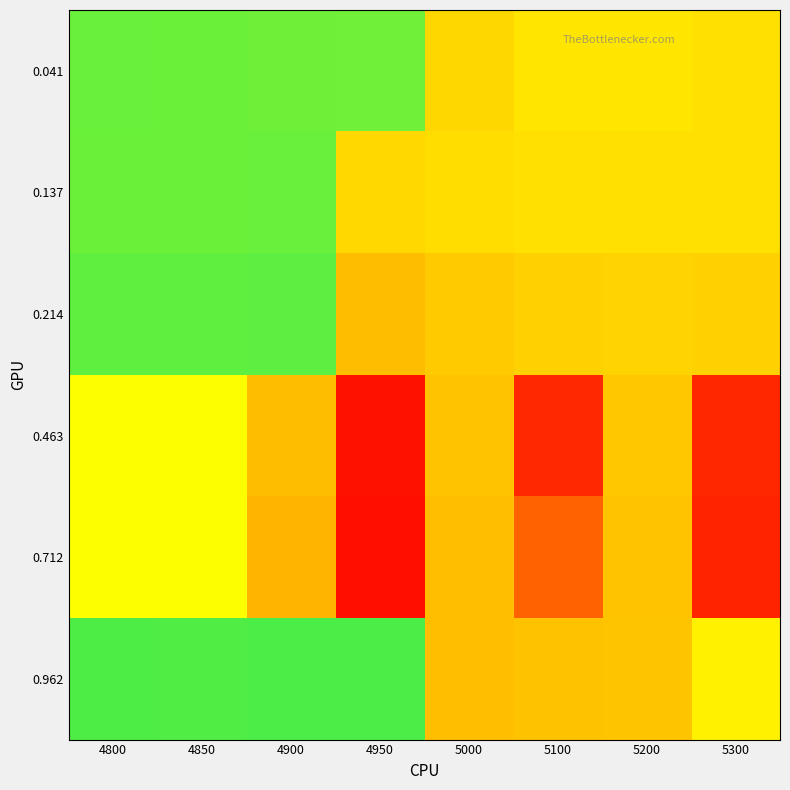

Between 5000 and 5300, which is larger?

5300